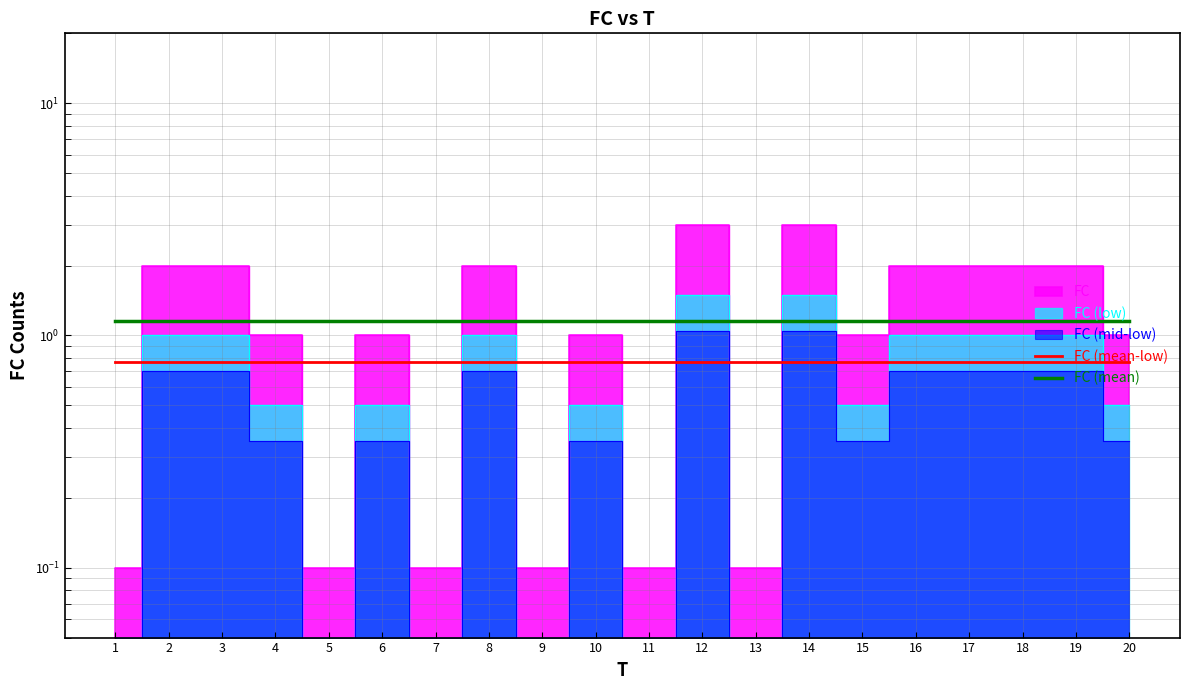

The value of FC (mean-low) at 18 is 0.2. True or false?

False